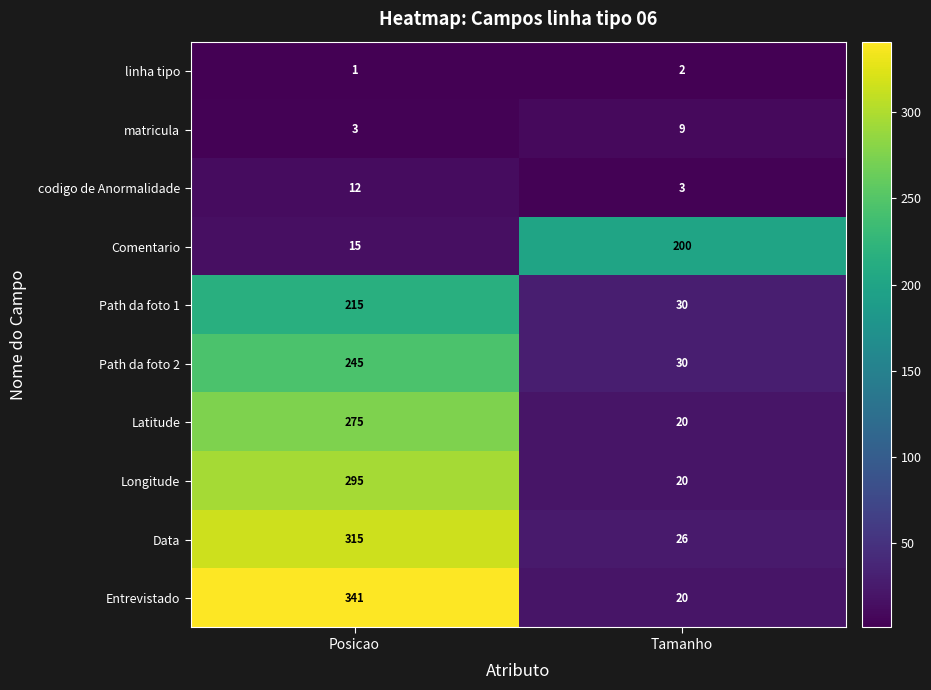

Rank the series at Posicao from lowest to highest value.

linha tipo, matricula, codigo de Anormalidade, Comentario, Path da foto 1, Path da foto 2, Latitude, Longitude, Data, Entrevistado